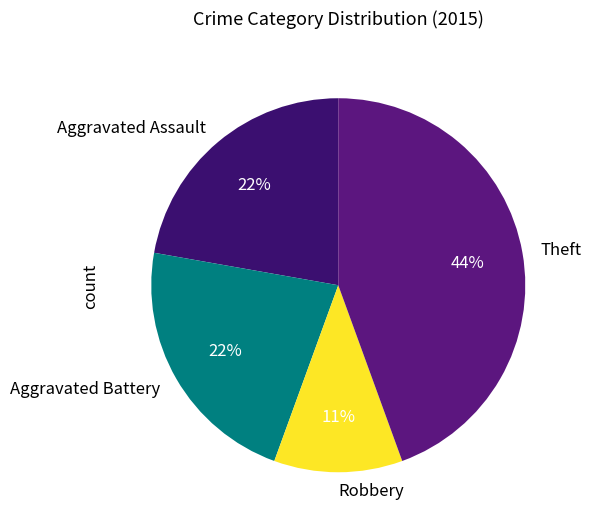

To the nearest percent, what percentage of the pie is Theft?

44%